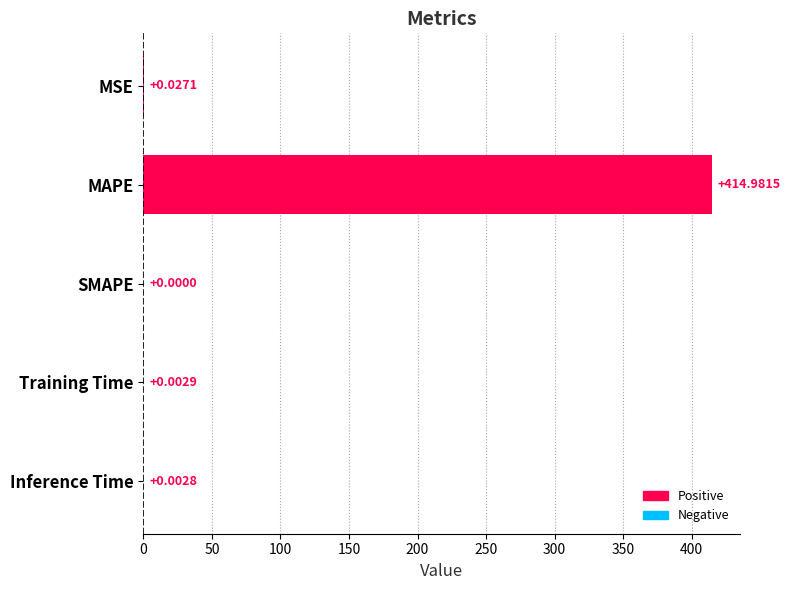

Where is the data nearest to the value 207?

MSE